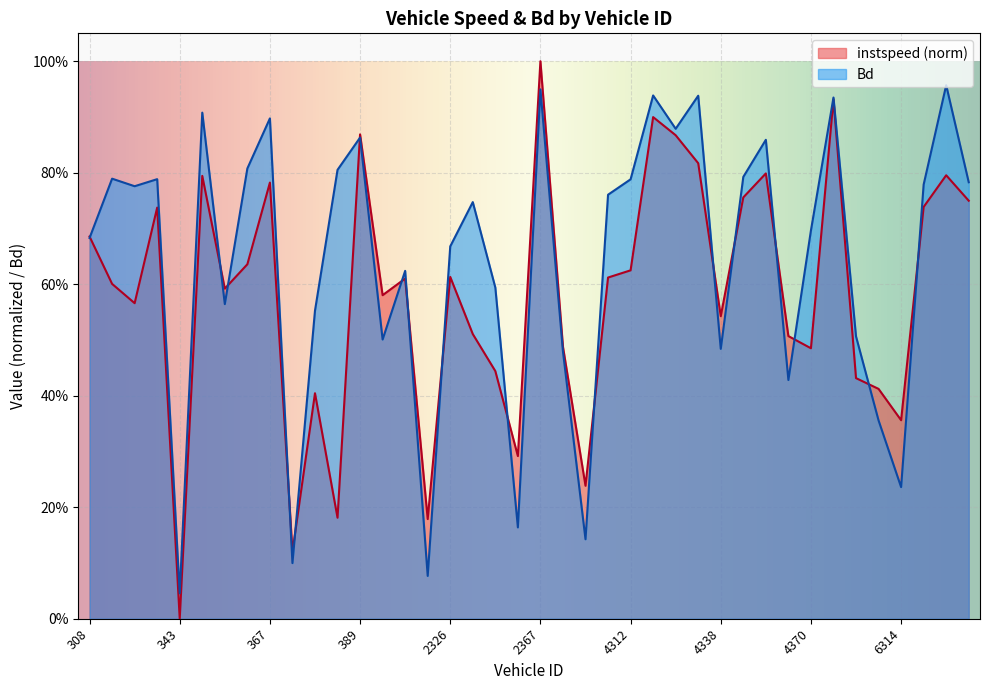

At which label does instspeed reach its minimum?

343